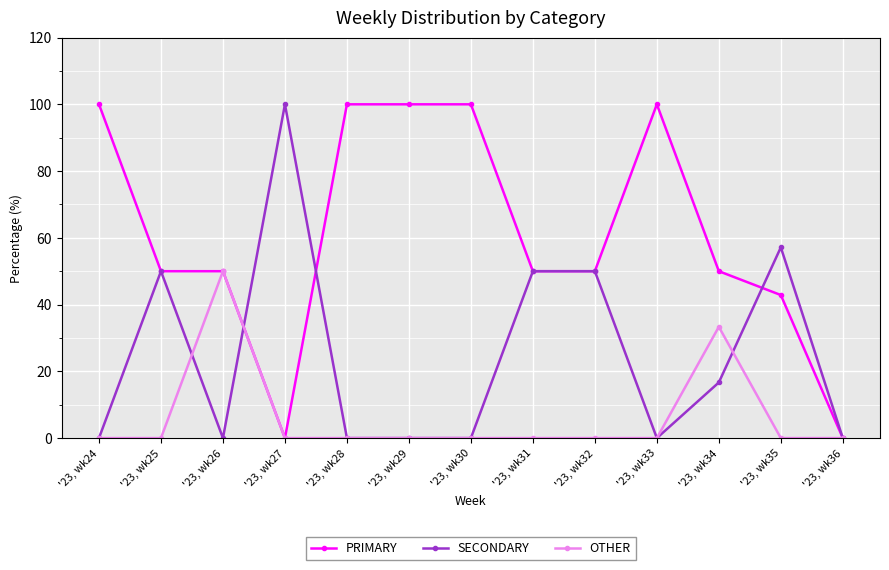

Read the SECONDARY value at '23, wk31.

50.0